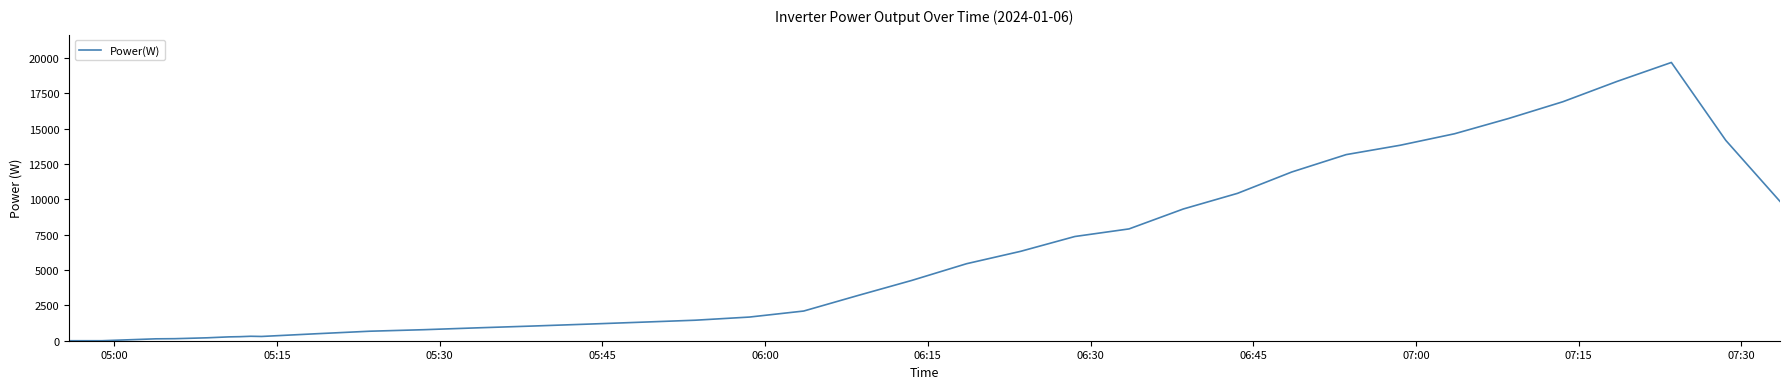

What is the greatest value displayed?

19687